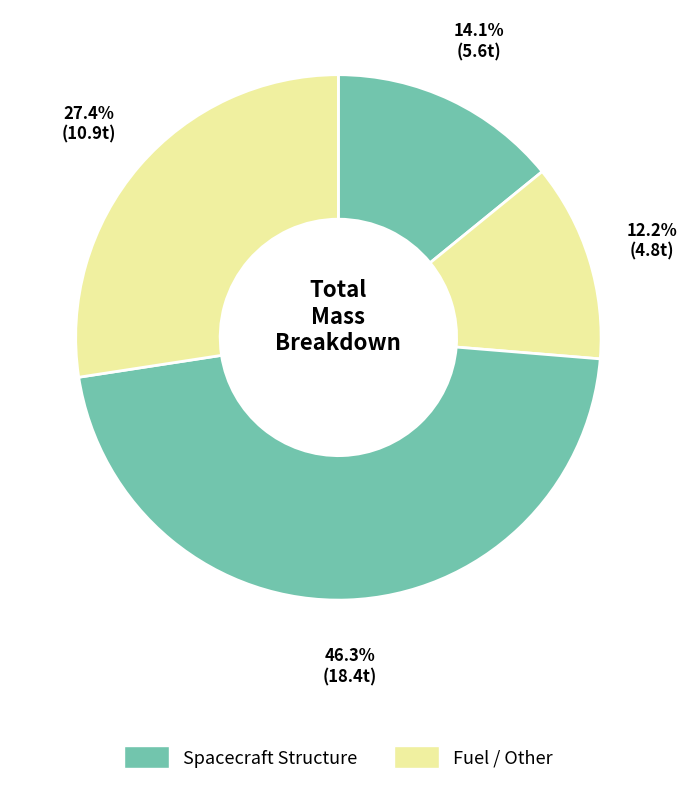

Count the number of slices in the pie.

4